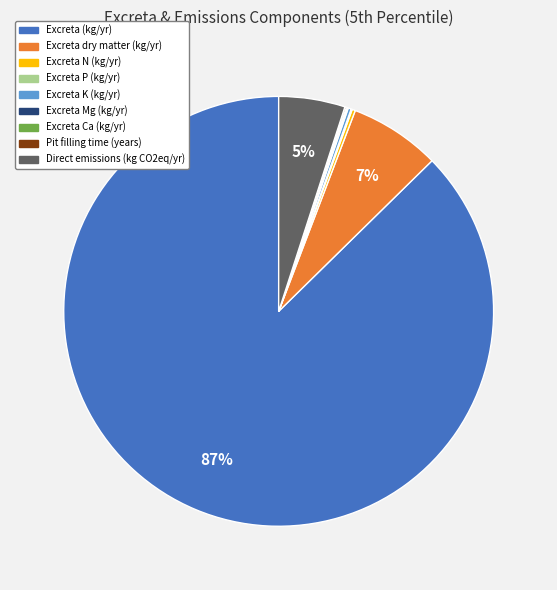

Is there any slice that represents more than half of the pie?

Yes